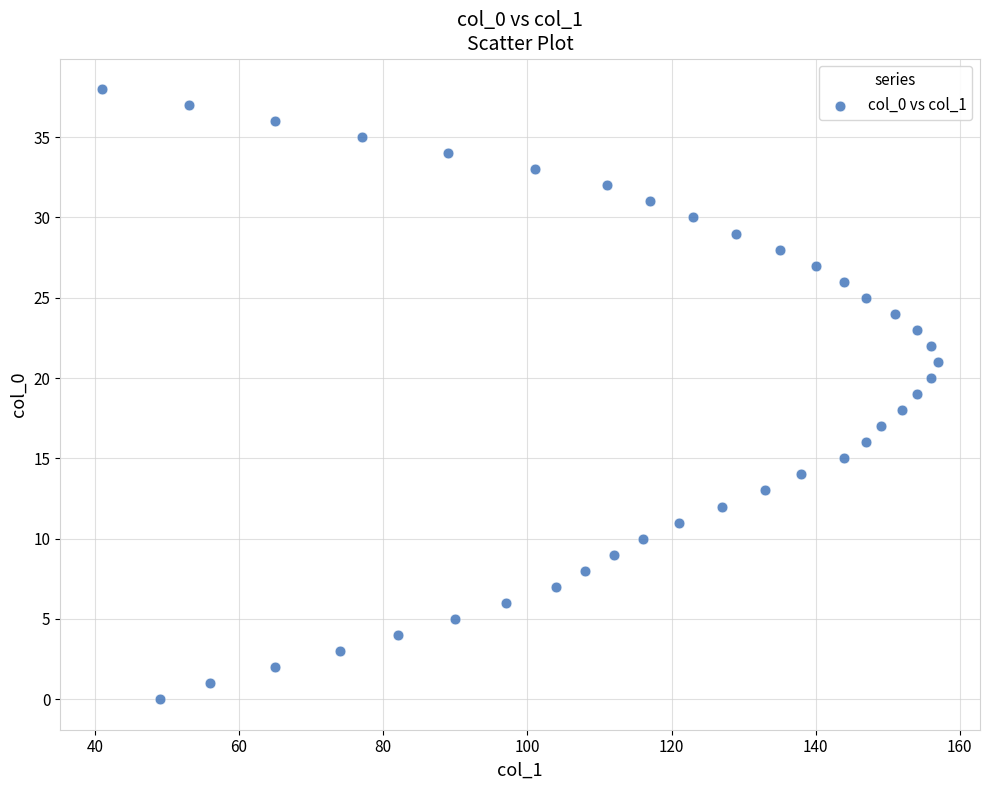

What is the range of X values (max minus min)?

116